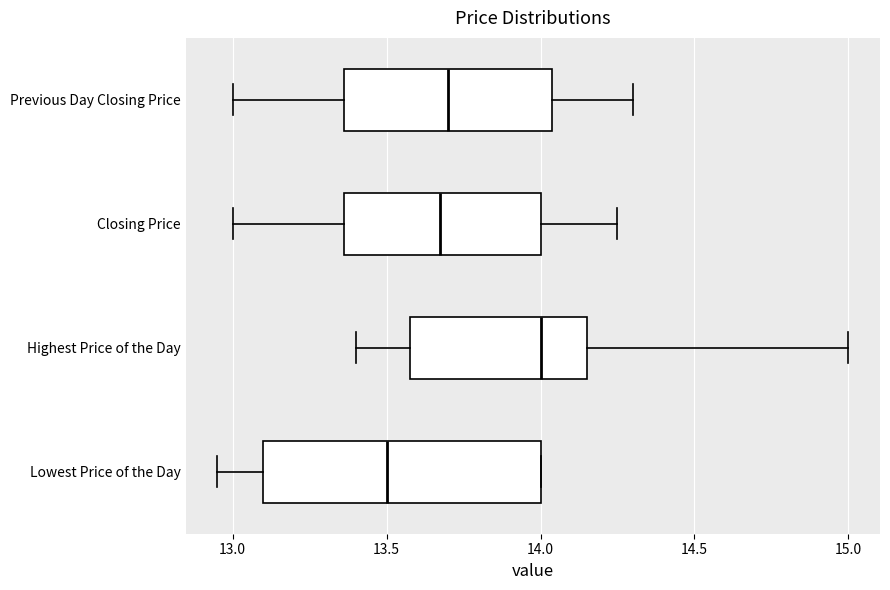

Reading bottom to top, read every box against the x-axis: the position of its median line, the range the box covers, and the ends of its whiskers. The values are not printed on the chart, so give them approximately, as read against the axis.

Lowest Price of the Day: median 13.50, box 13.10 to 14.00, whiskers 12.95 to 14.00
Highest Price of the Day: median 14.00, box 13.60 to 14.15, whiskers 13.40 to 15.00
Closing Price: median 13.70, box 13.35 to 14.00, whiskers 13.00 to 14.25
Previous Day Closing Price: median 13.70, box 13.35 to 14.05, whiskers 13.00 to 14.30